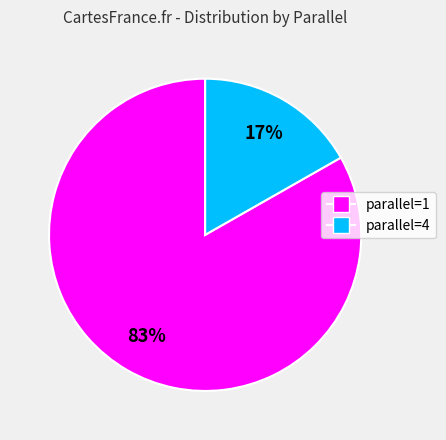

To the nearest percent, what is the difference between the largest and smallest slice percentages?

66%